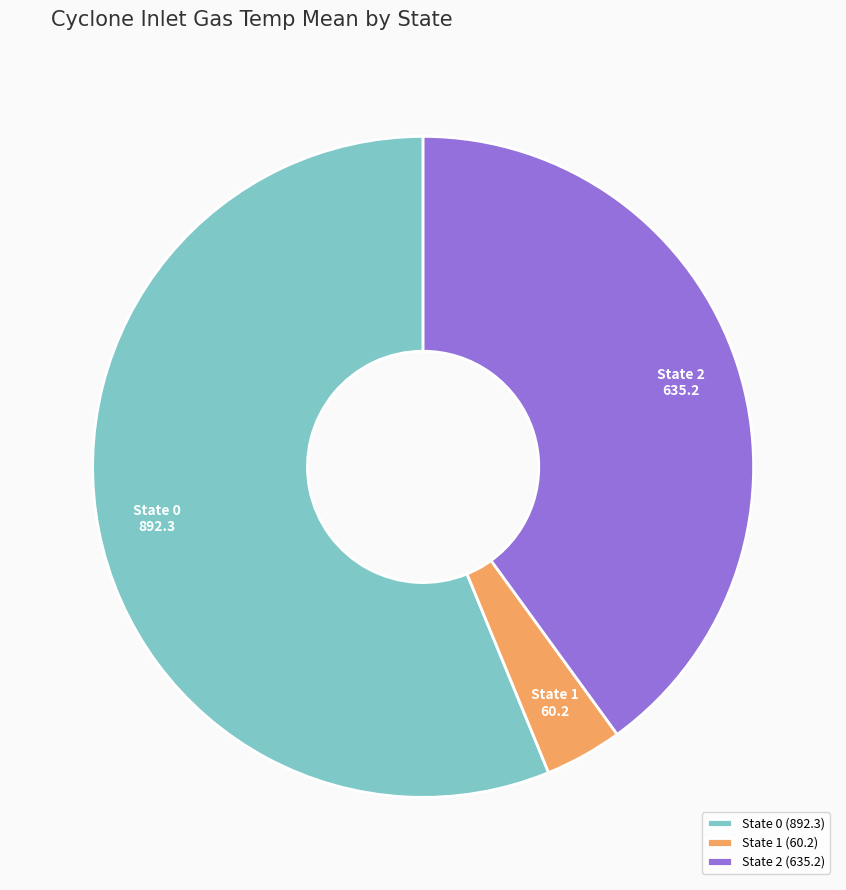

What is the majority slice?

State 0